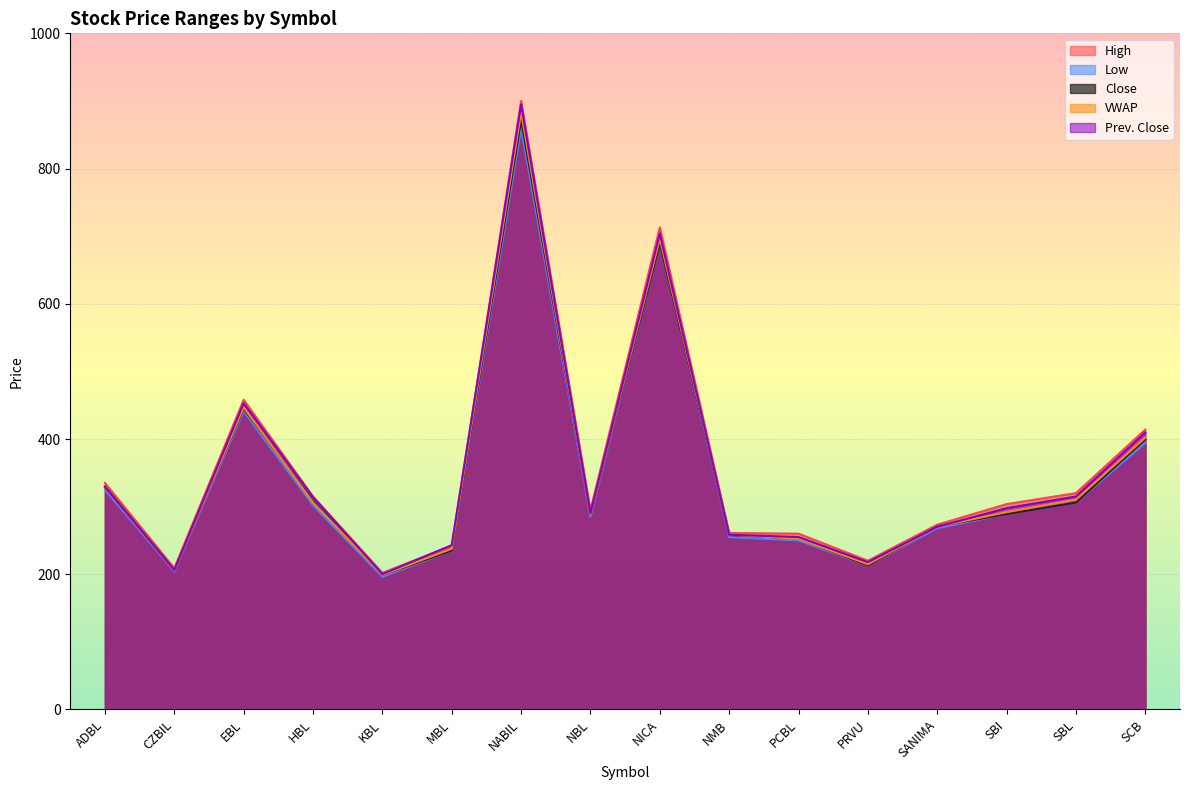

What are all the series names shown in the legend?

High, Low, Close, VWAP, Prev. Close